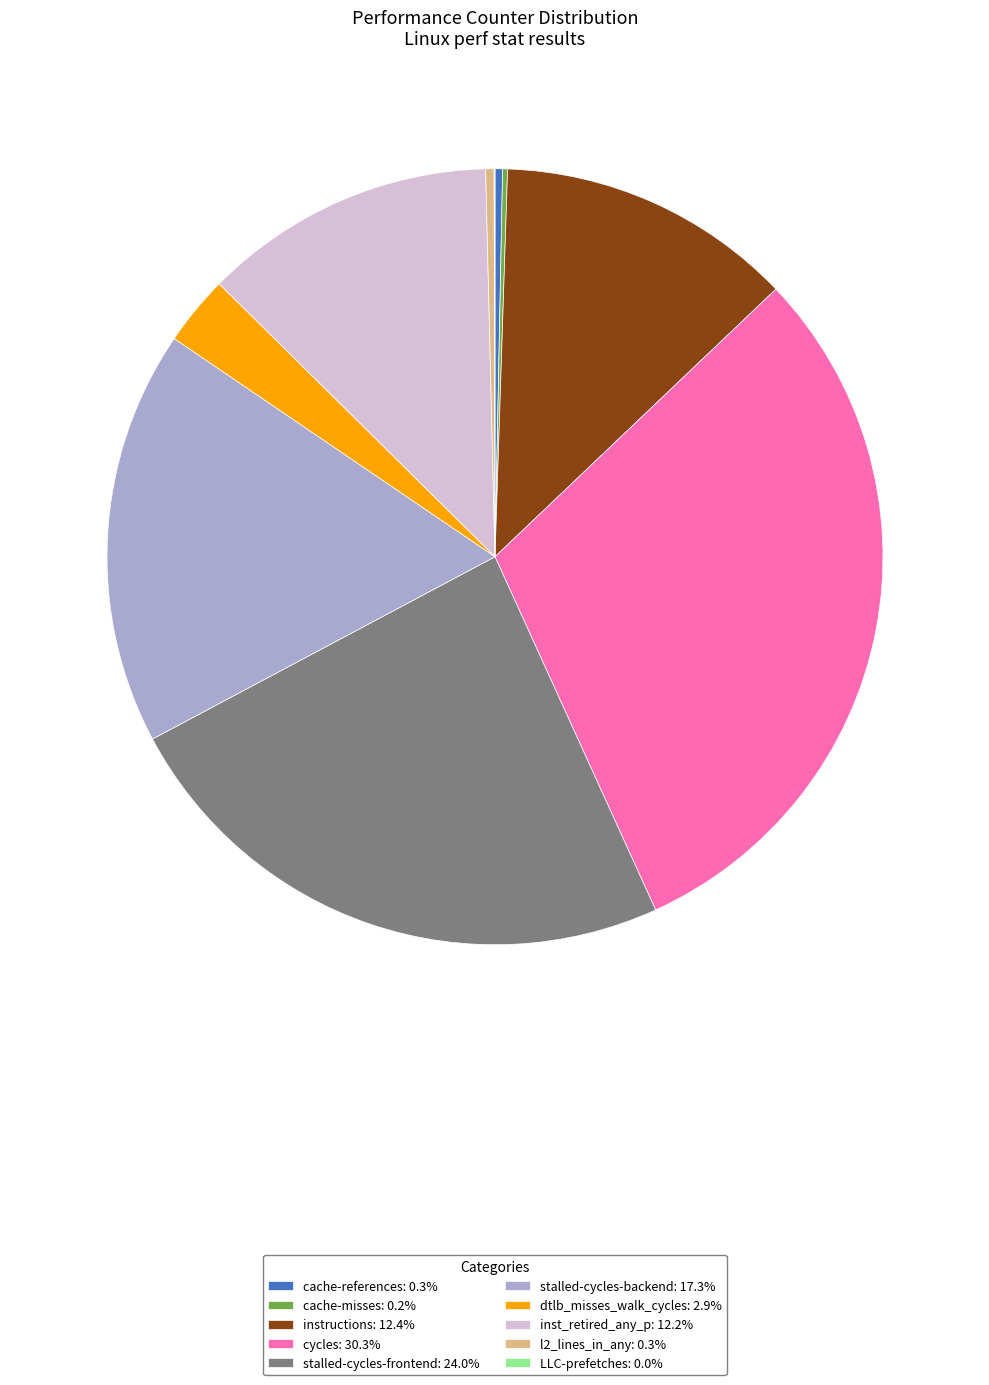

Is the sum of l2_lines_in_any: 0.3% and instructions: 12.4% greater than half?

No